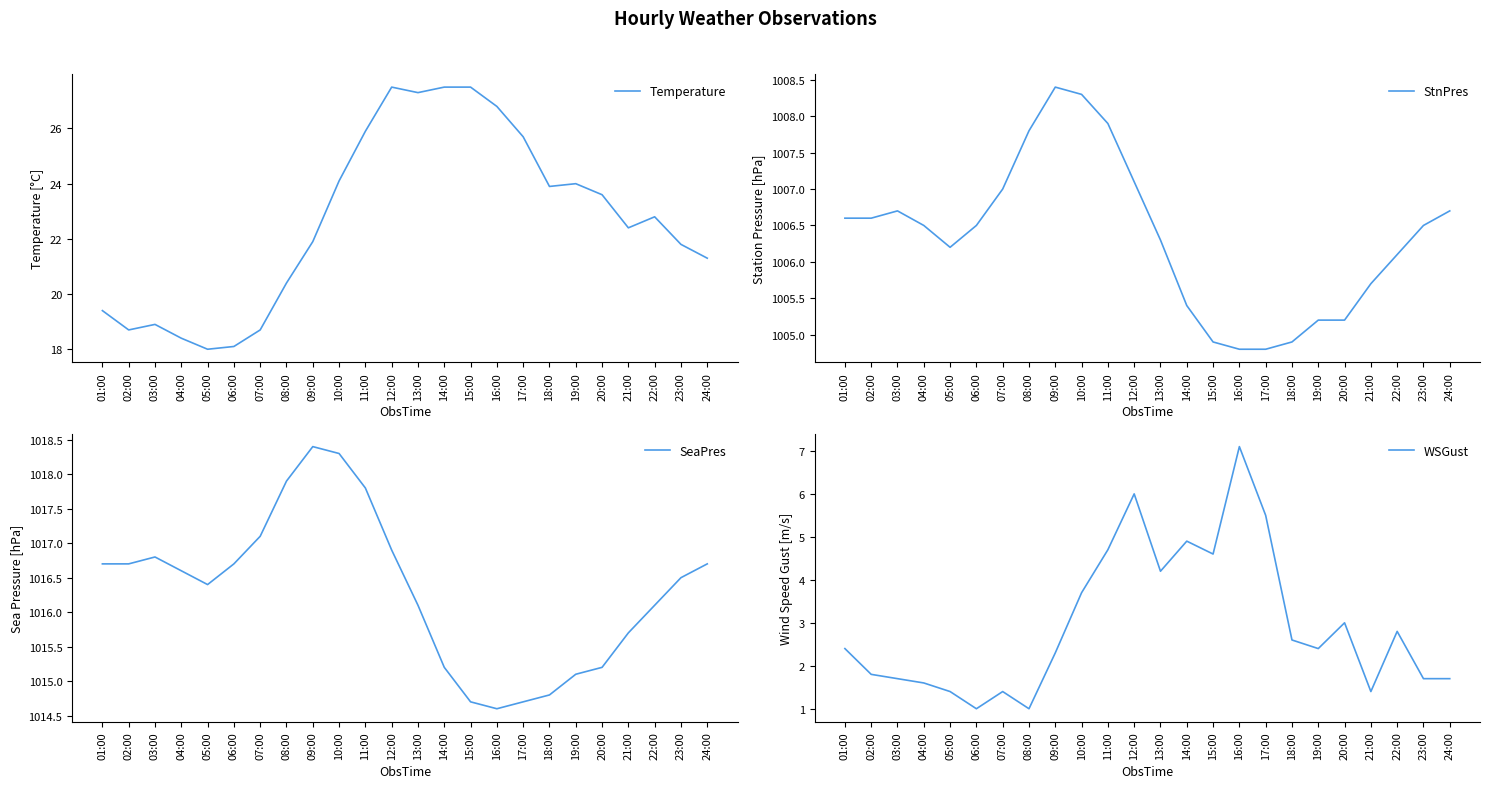

Which series has the largest total across all categories?

SeaPres